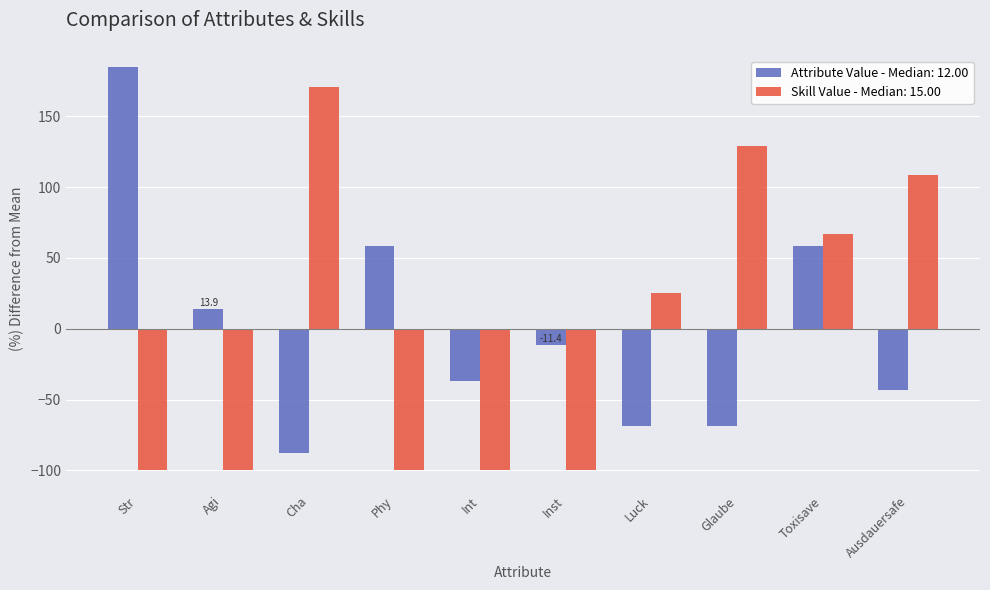

True or false: Attribute Value - Median: 12.00 has a value of 29.2 at Phy.

False